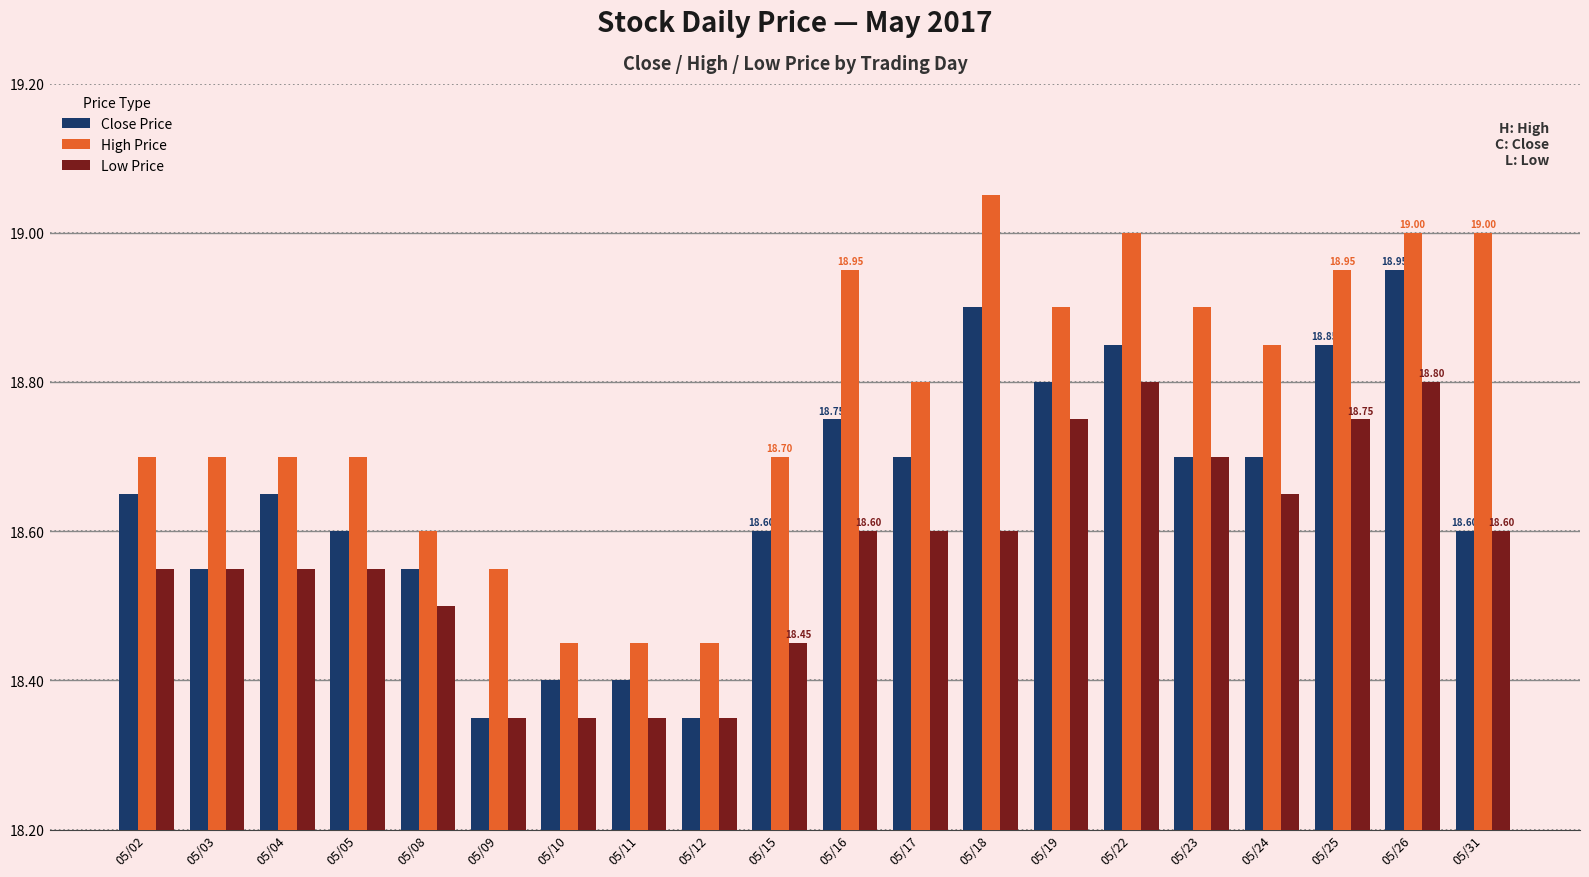

At which label is Close Price closest to 0?

05/09